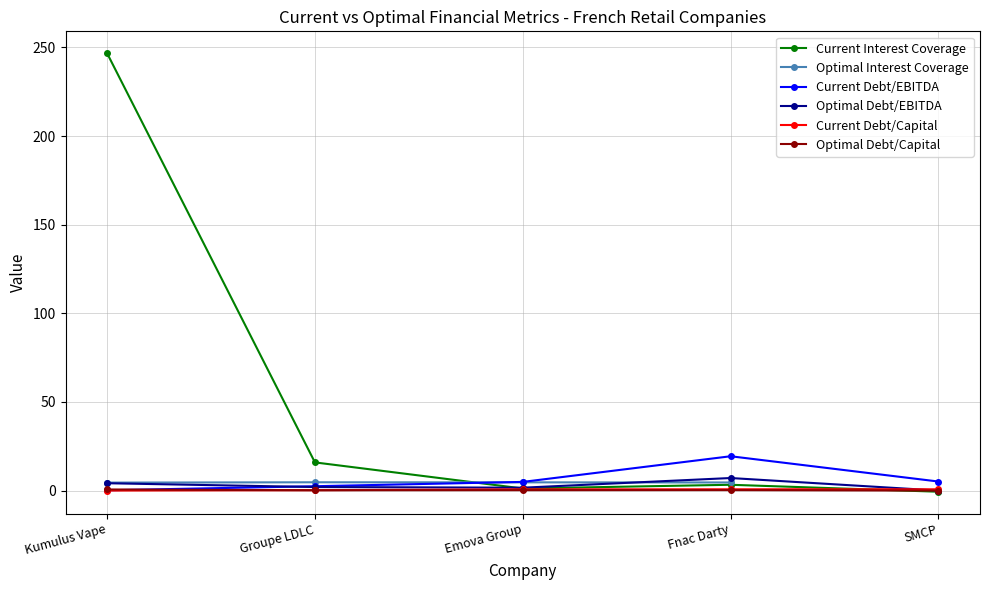

The value of Current Debt/EBITDA at SMCP is 7.3. True or false?

False